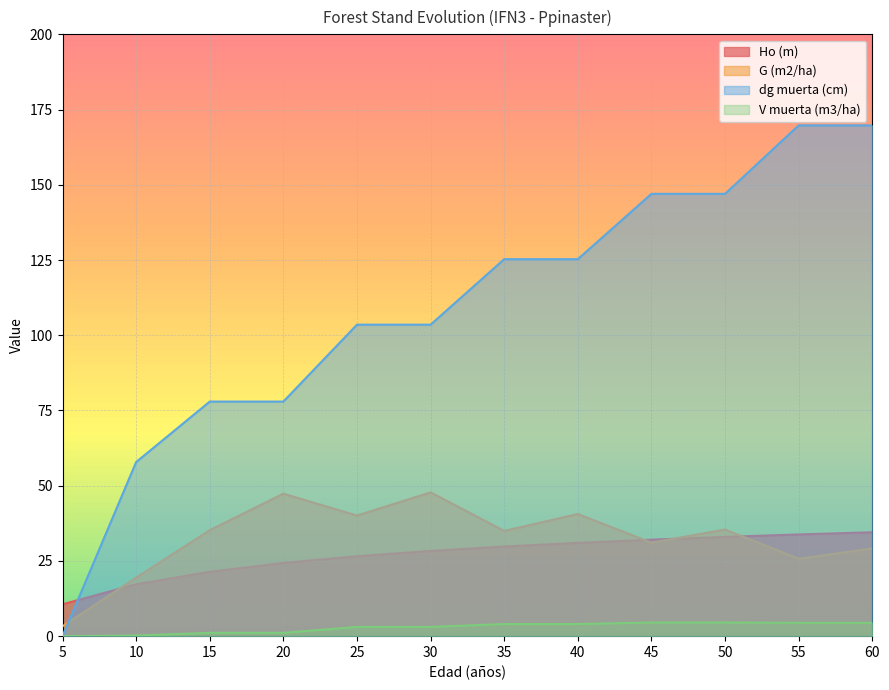

How many data points in V muerta (m3/ha) are above 4?

6